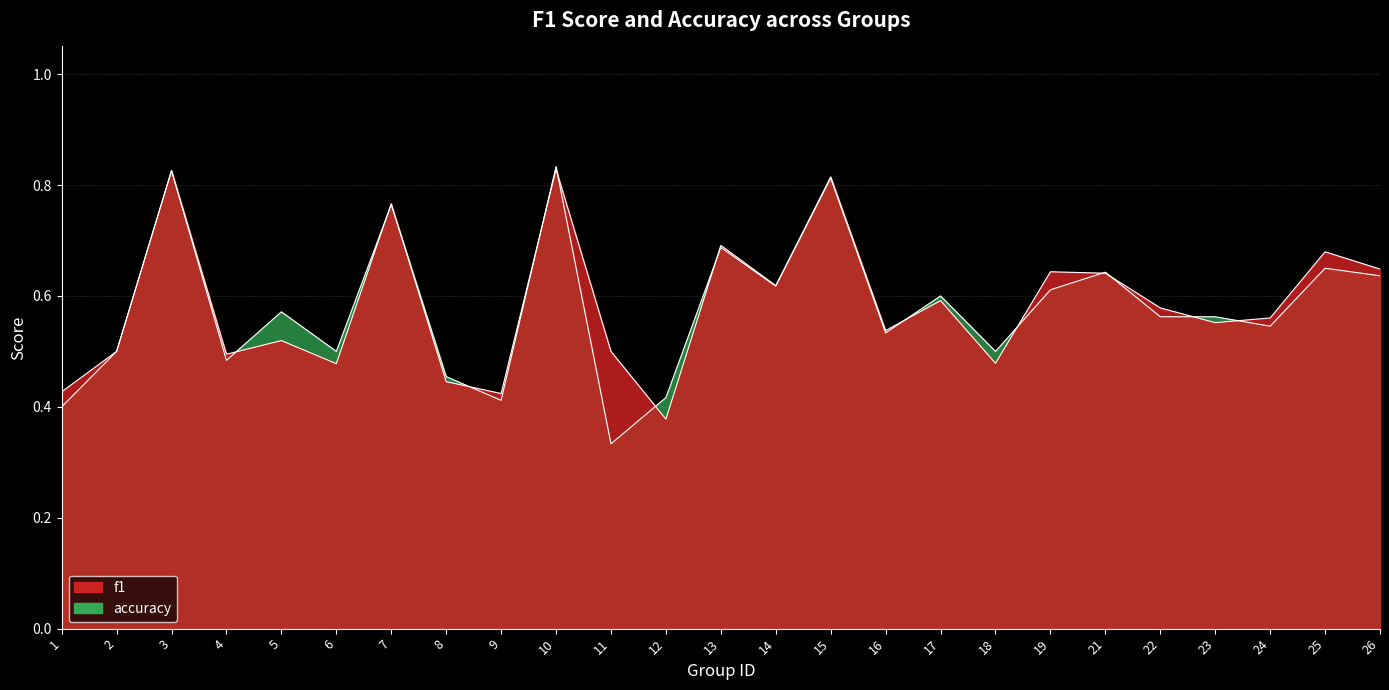

What is the sum of all accuracy values?

14.5